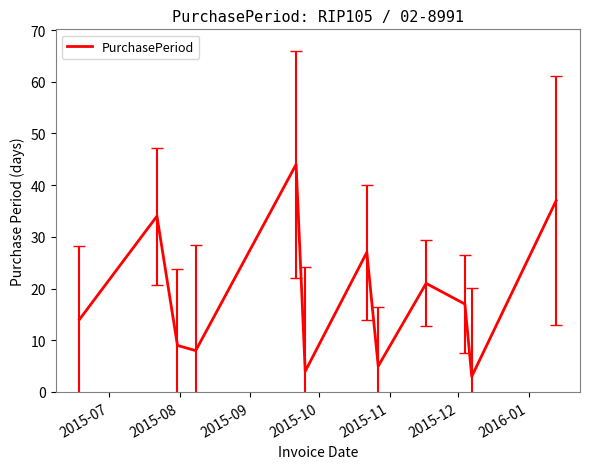

What is the smallest value displayed?

3